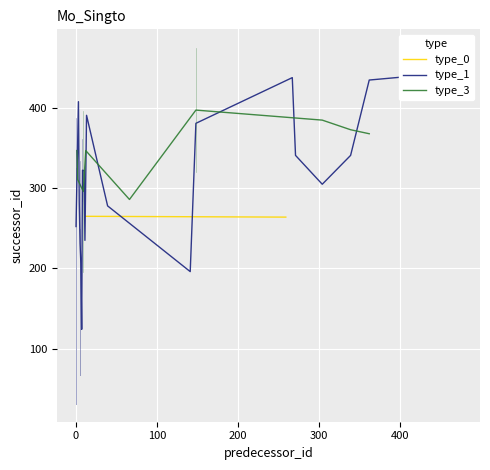

Rank the series by their maximum value, from lowest to highest.

type_0, type_1, type_3